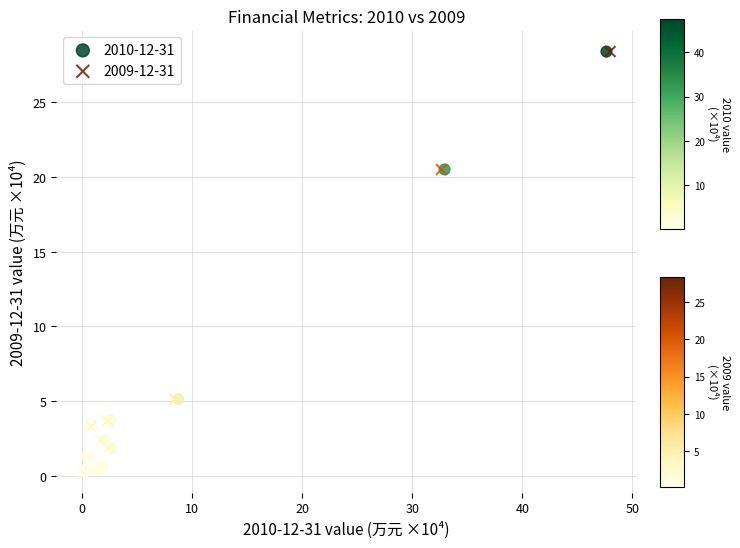

Which series has the widest spread of Y values?

2009-12-31